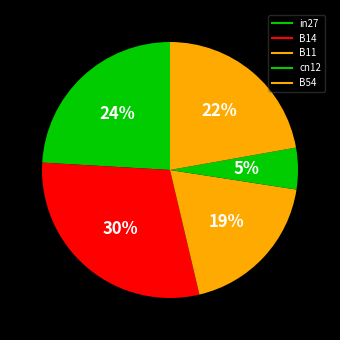

How many segments does this pie chart have?

5